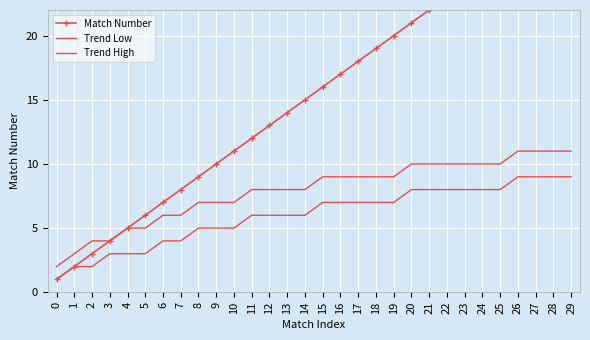

What is the highest value of the Trend Low series?

9